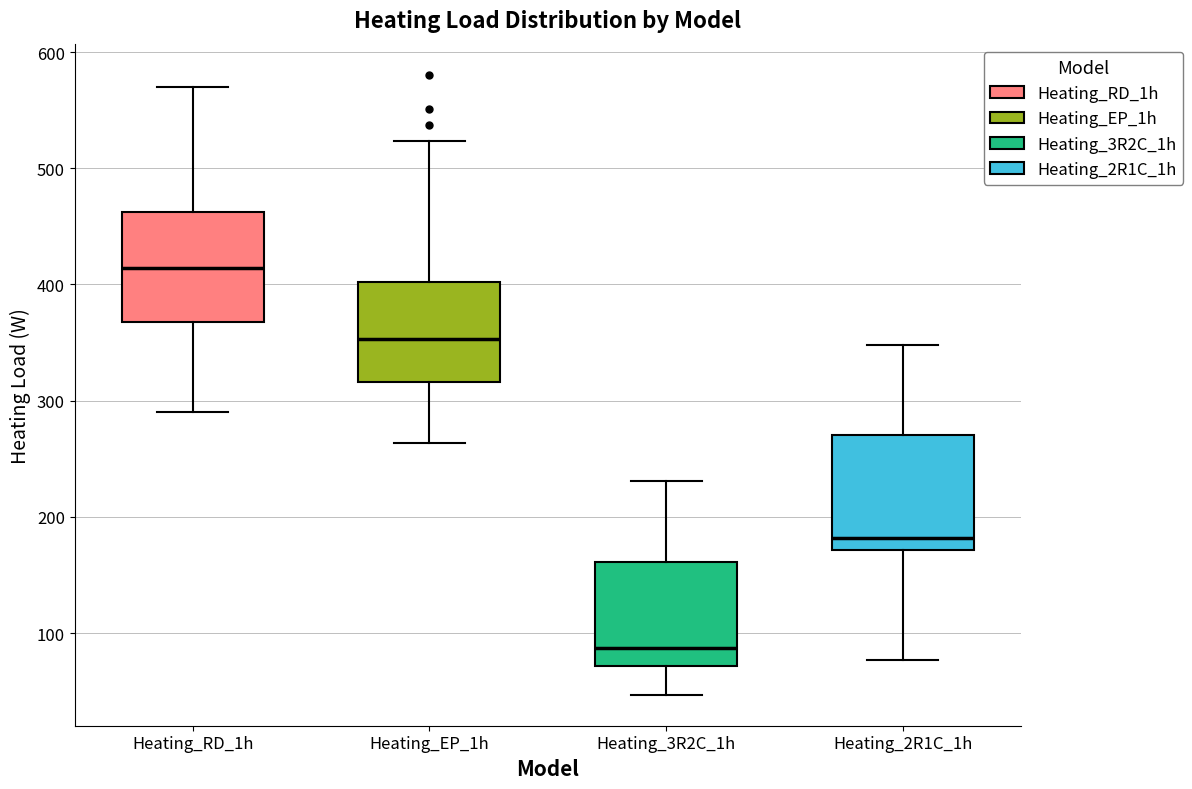

Where does the median line of the box for Heating_RD_1h sit on the y-axis? The values are not printed on the chart, so give them approximately, as read against the axis.

410